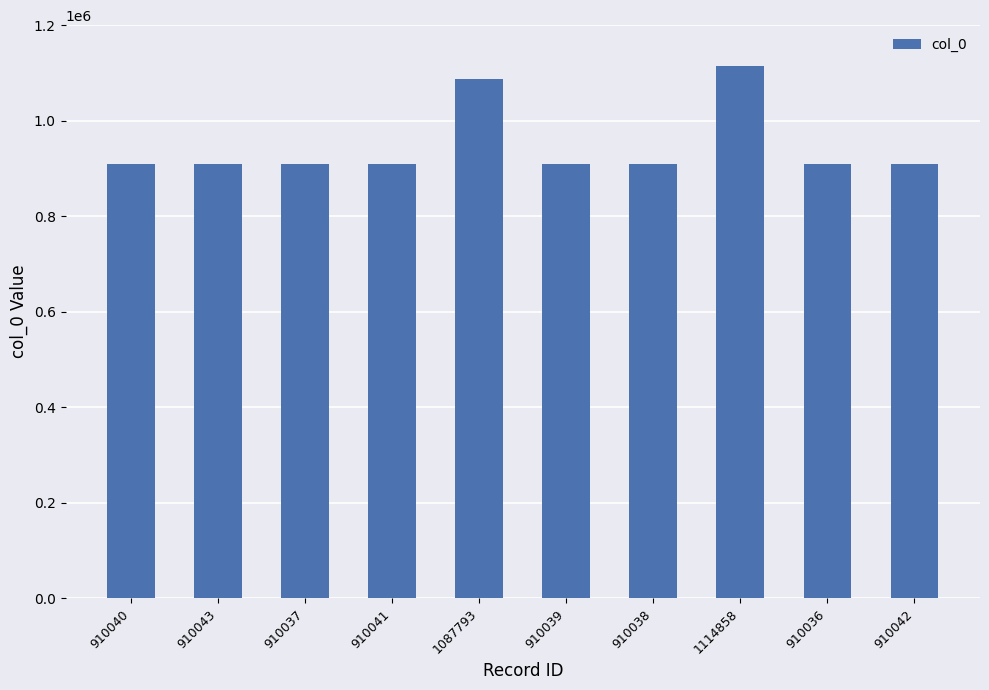

Approximately how many times larger is the value at 910043 compared to 910041?

1.0